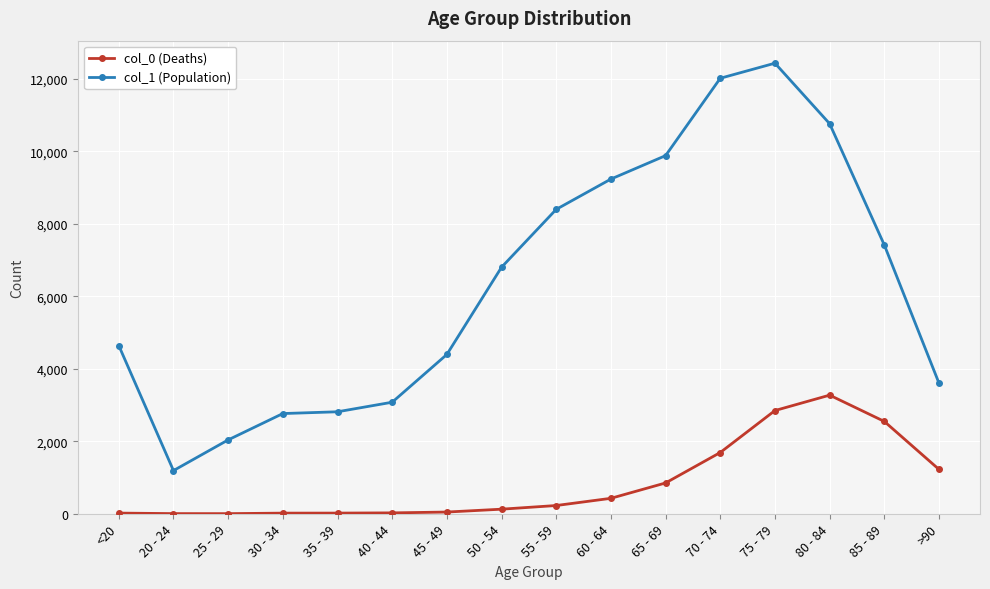

What is the value of the col_1 (Population) point at the 1st from the left?

4641